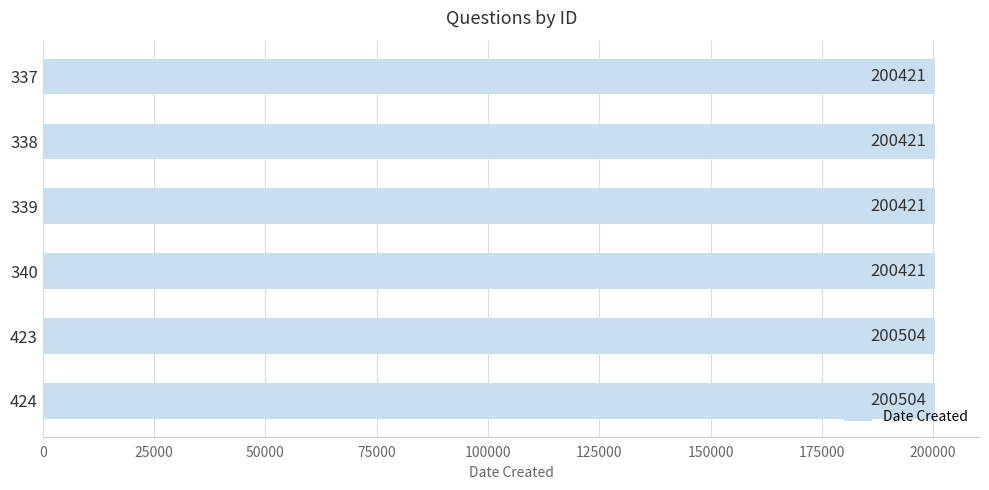

What is the minimum value shown in the chart?

200421